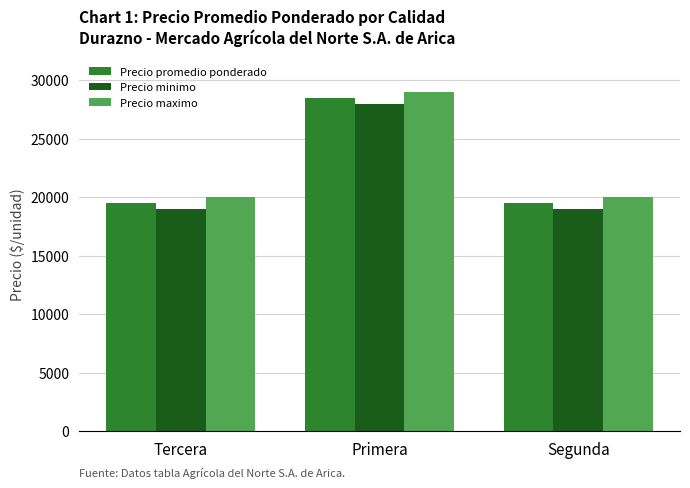

Rank the series at Segunda from lowest to highest value.

Precio minimo, Precio promedio ponderado, Precio maximo